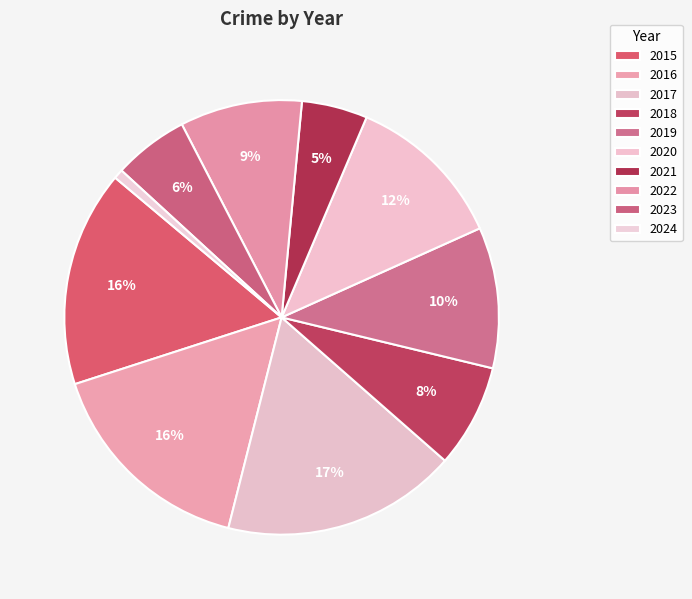

Count the number of slices in the pie.

10